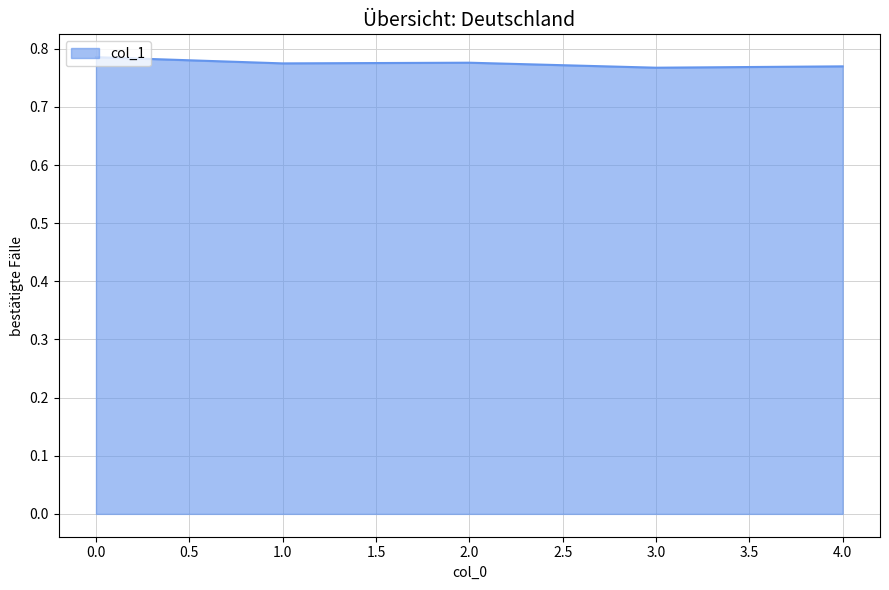

What is the sum of all values?

3.9